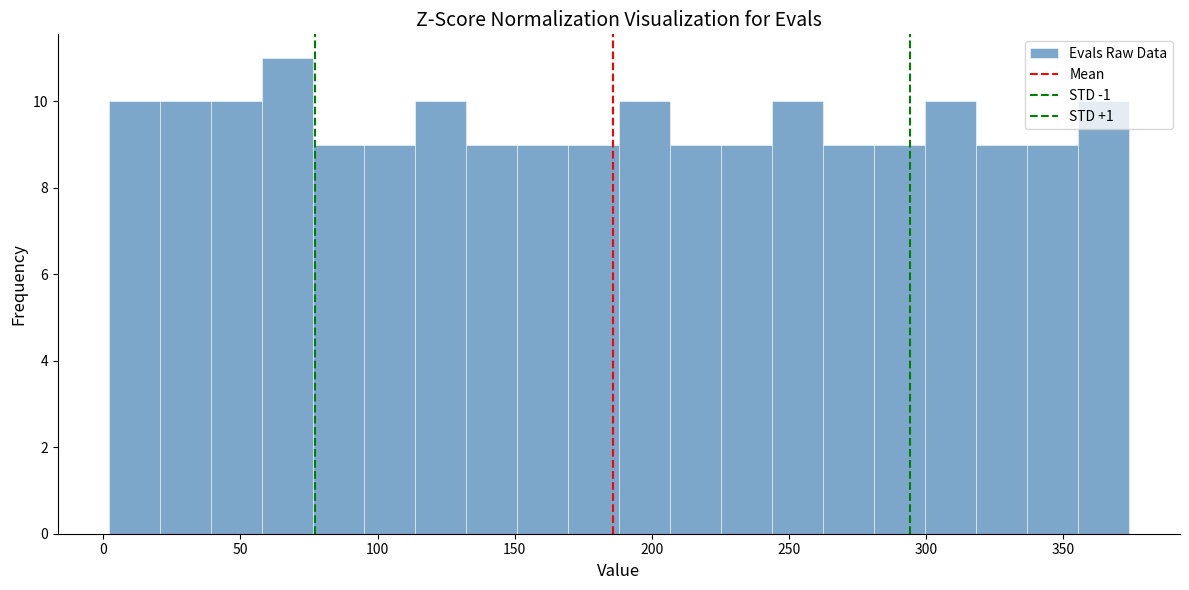

Read against the x-axis, roughly where is the centre of the tallest bar?

65